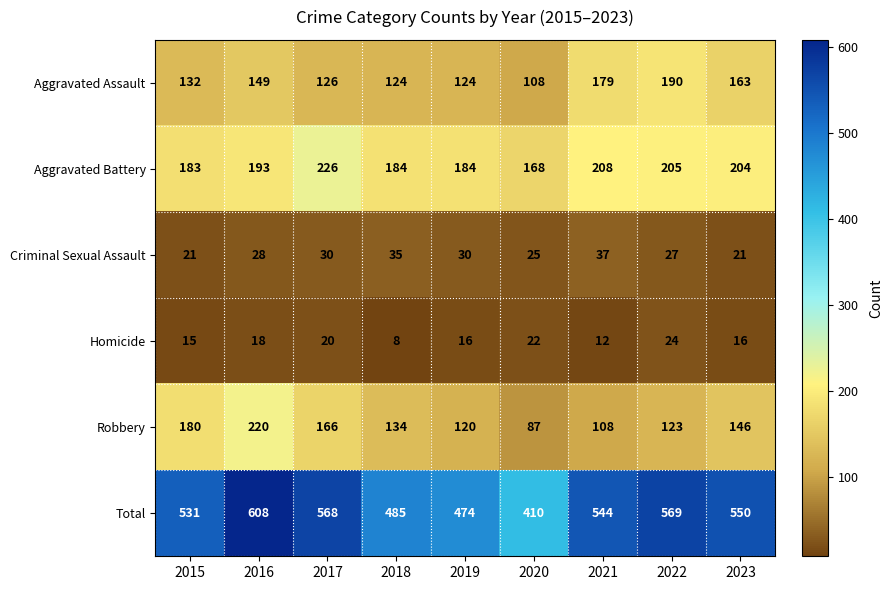

At which label is Aggravated Battery closest to 197?

2016